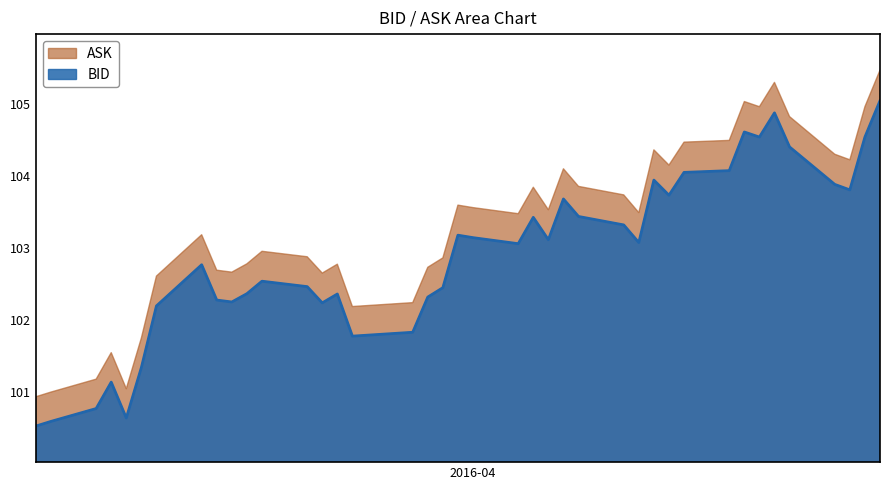

Reading left to right, list all the values displayed in this chart.

100.5	100.6	100.8	101.1	100.6	101.3	102.2	102.8	102.3	102.3	102.4	102.5	102.5	102.2	102.4	101.8	101.8	102.3	102.5	103.2	103.1	103.1	103.4	103.1	103.7	103.4	103.3	103.1	103.9	103.7	104.1	104.1	104.6	104.5	104.9	104.4	103.9	103.8	104.5	105.0